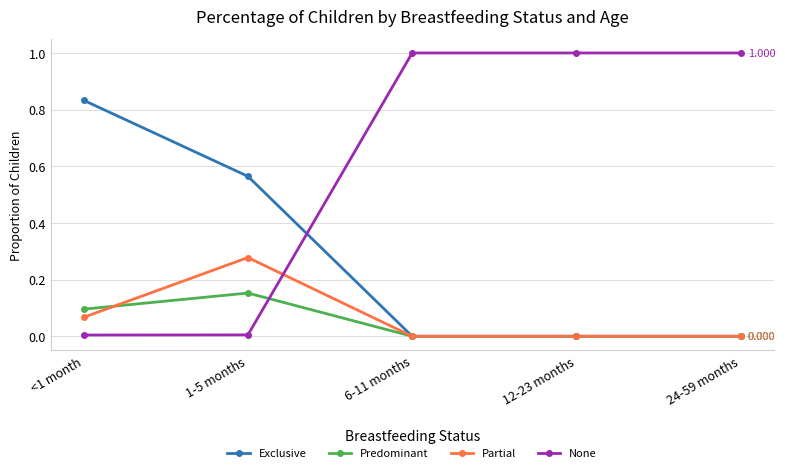

The value of None at 12-23 months is 1.0. True or false?

True